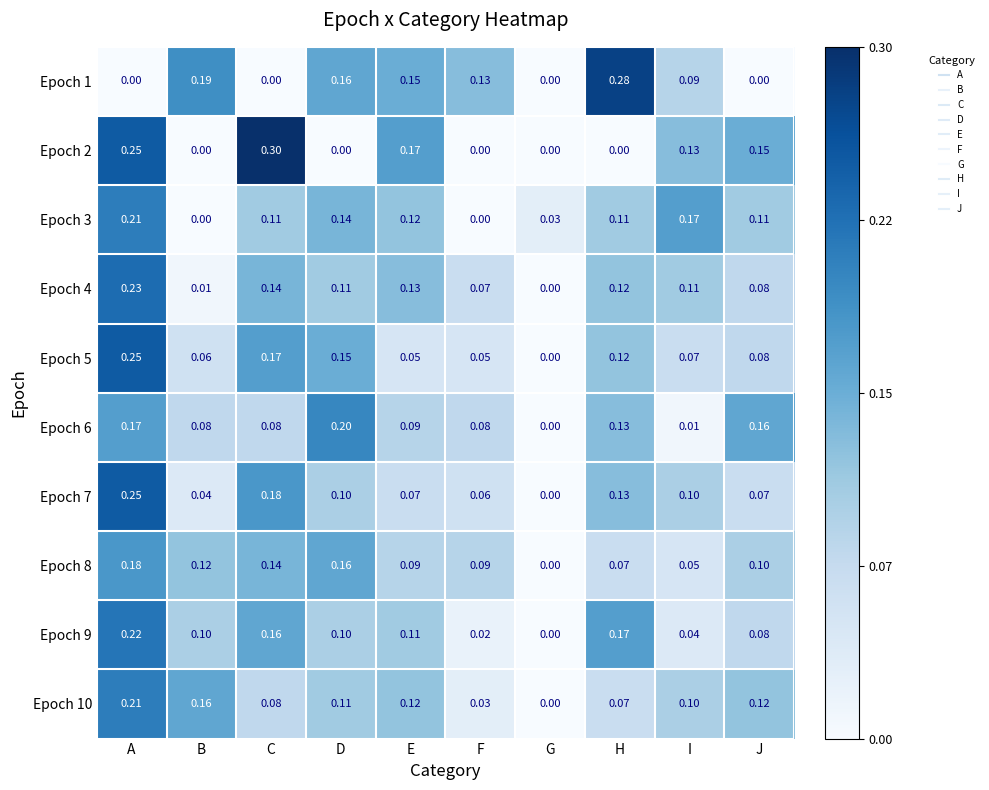

At which category is the sum across all series the highest?

A